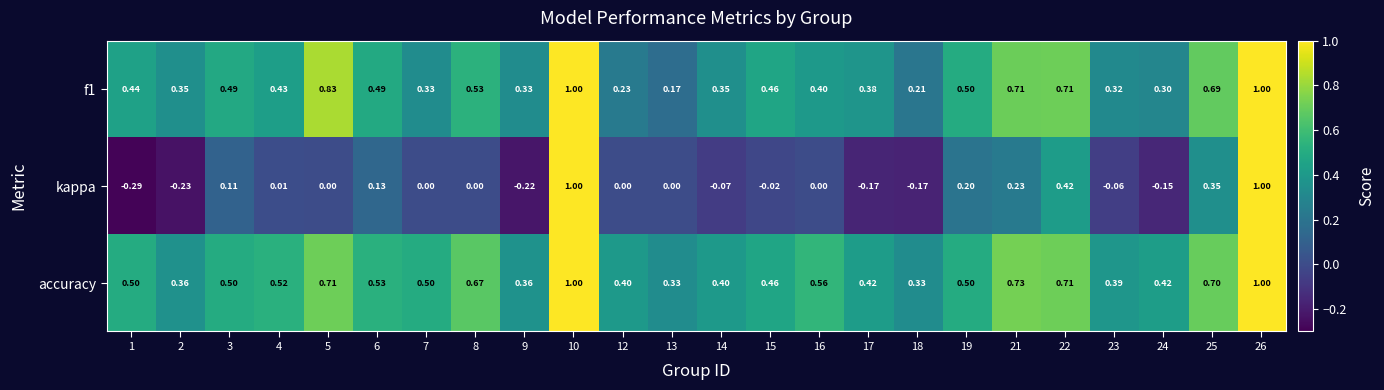

Which series changed the most between 6 and 9?

kappa